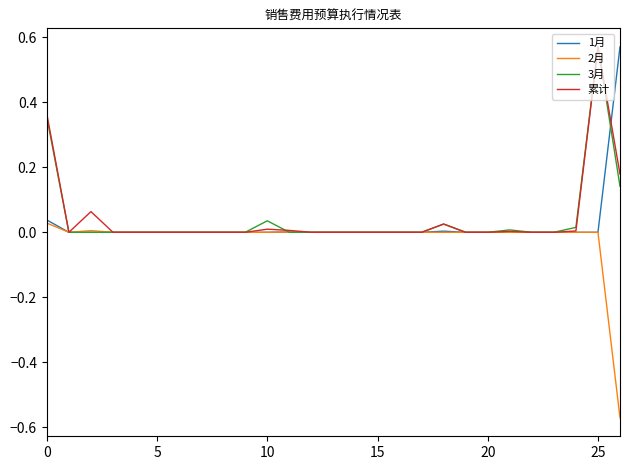

How many series are shown in this chart?

4